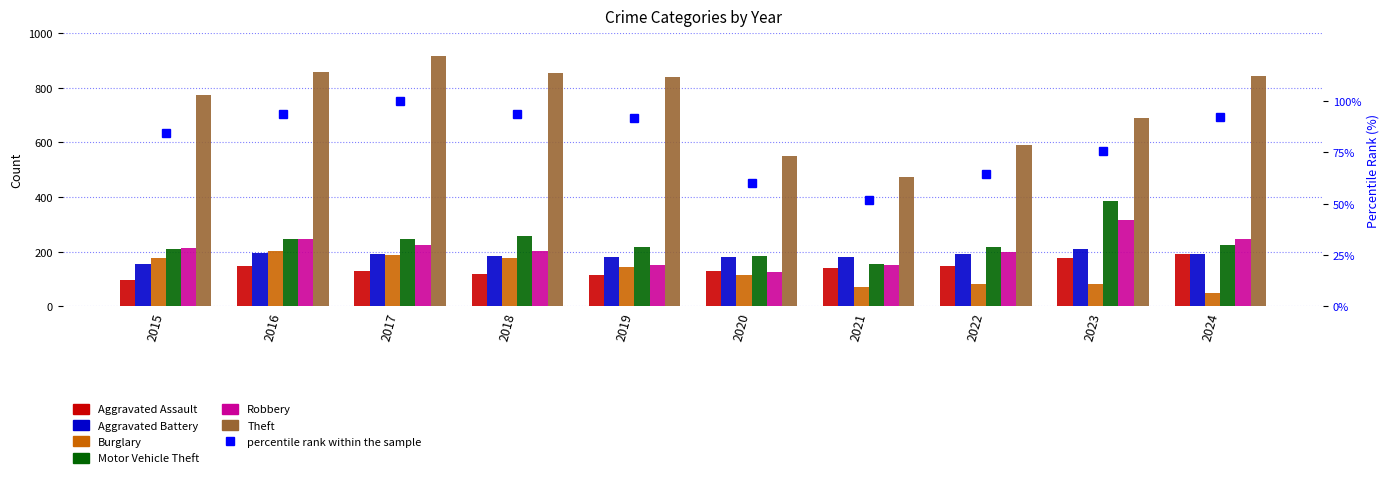

What is the highest value of the Aggravated Assault series?

192